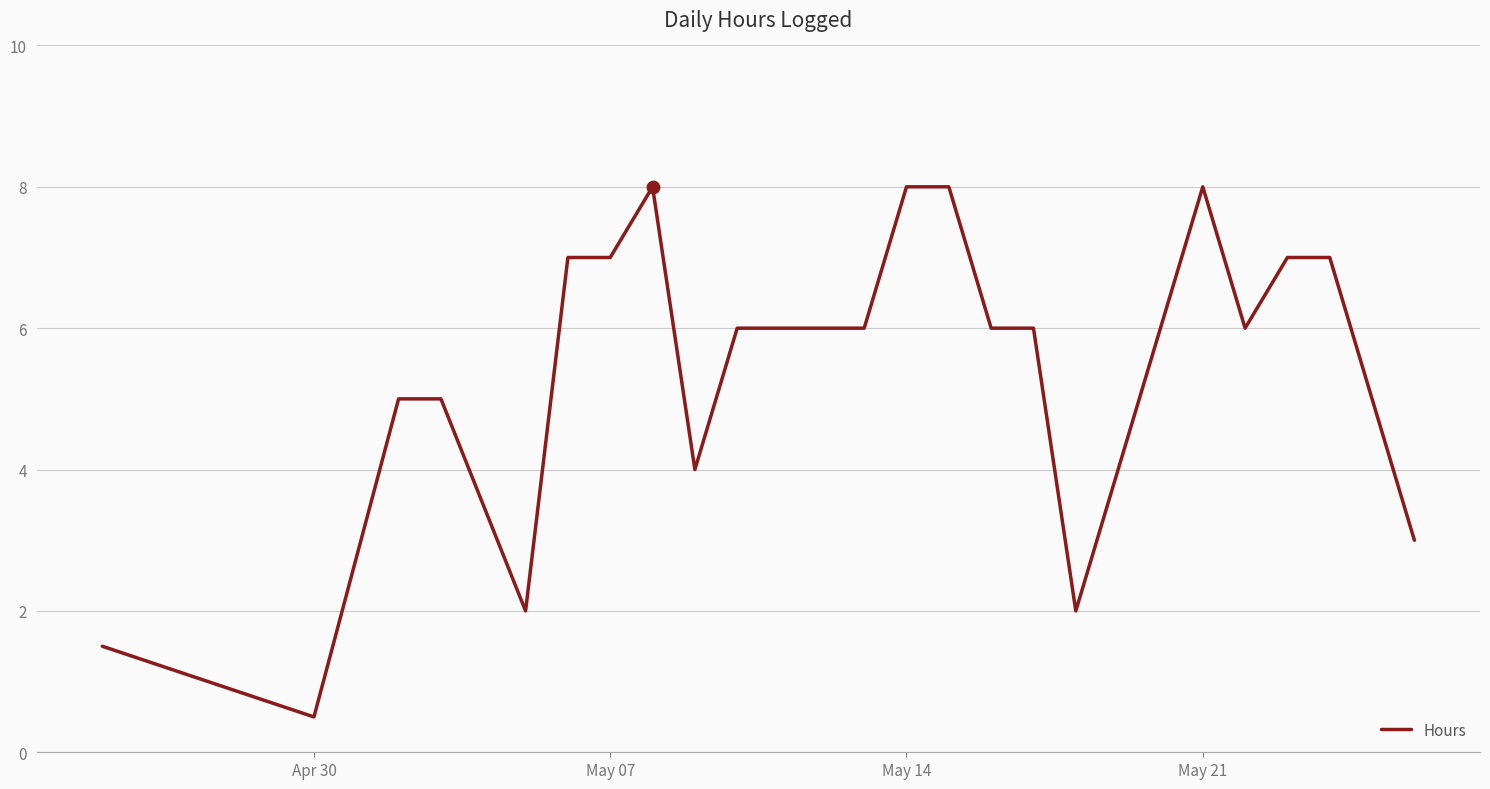

What is the greatest value displayed?

8.0